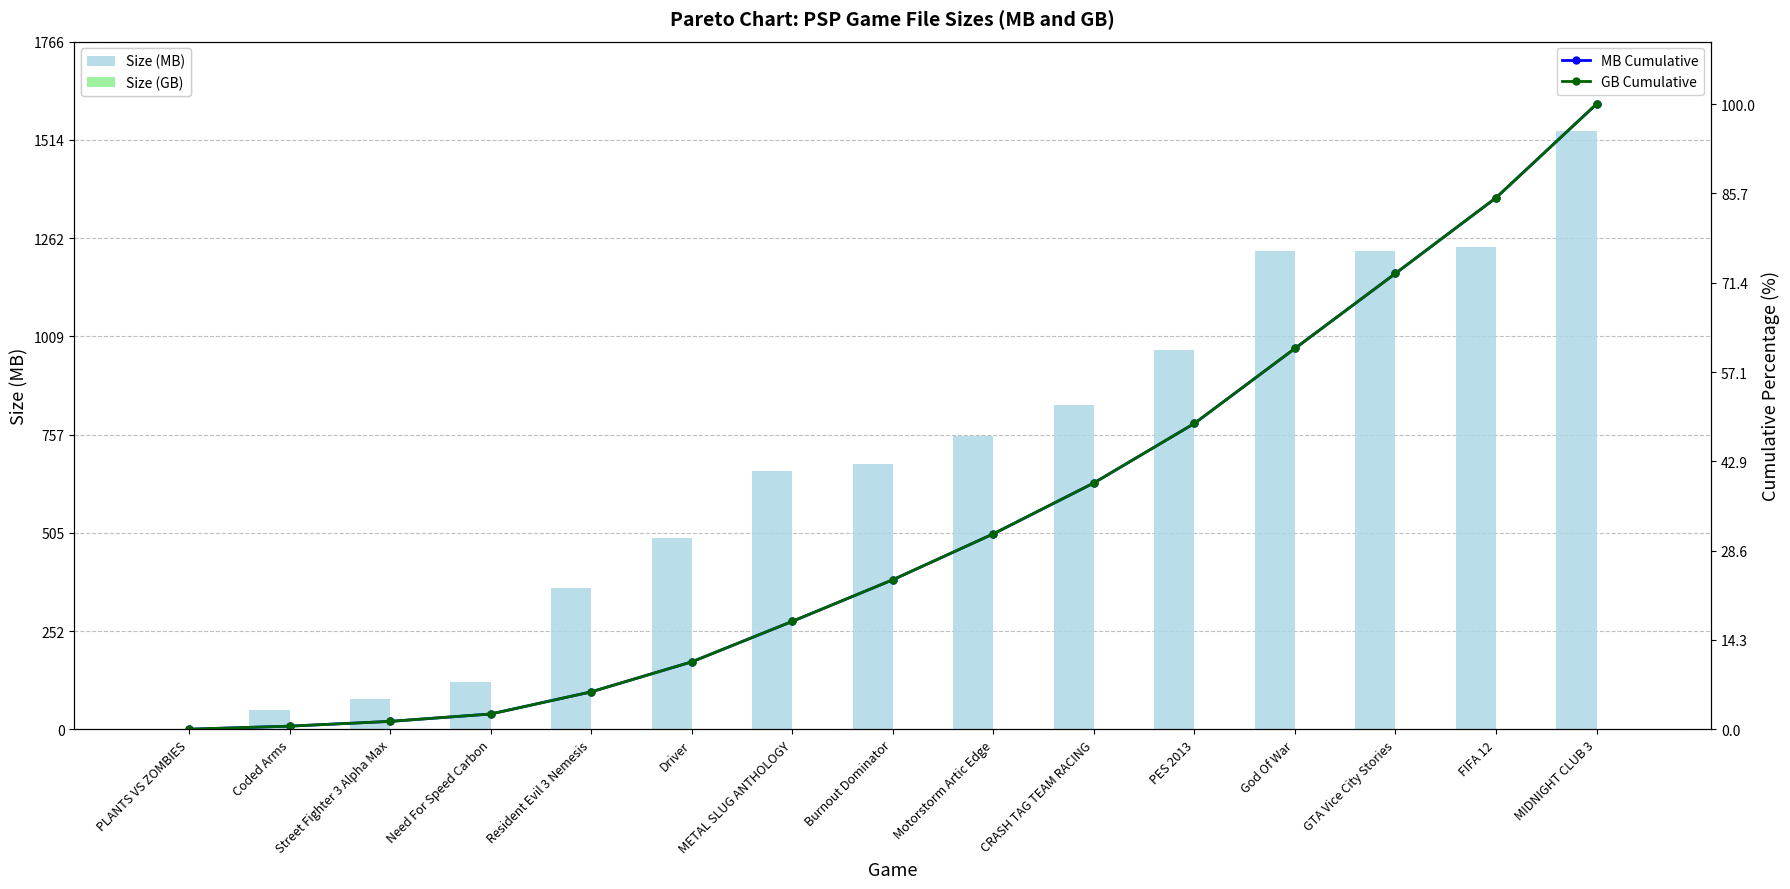

Reading left to right, extract all data points from this chart.

Size (MB): 2.0	49.8	78.2	121.0	363.0	491.4	663.0	682.0	752.0	834.0	975.0	1228.8	1228.8	1239.0	1536.0
Size (GB): 0.0	0.0	0.1	0.1	0.4	0.5	0.6	0.7	0.7	0.8	1.0	1.2	1.2	1.2	1.5
MB Cumulative: 0.0	0.5	1.3	2.5	6.0	10.8	17.3	23.9	31.3	39.4	48.9	60.9	72.9	85.0	100.0
GB Cumulative: 0.0	0.5	1.3	2.4	6.0	10.8	17.3	23.9	31.3	39.4	48.9	60.9	72.9	85.0	100.0